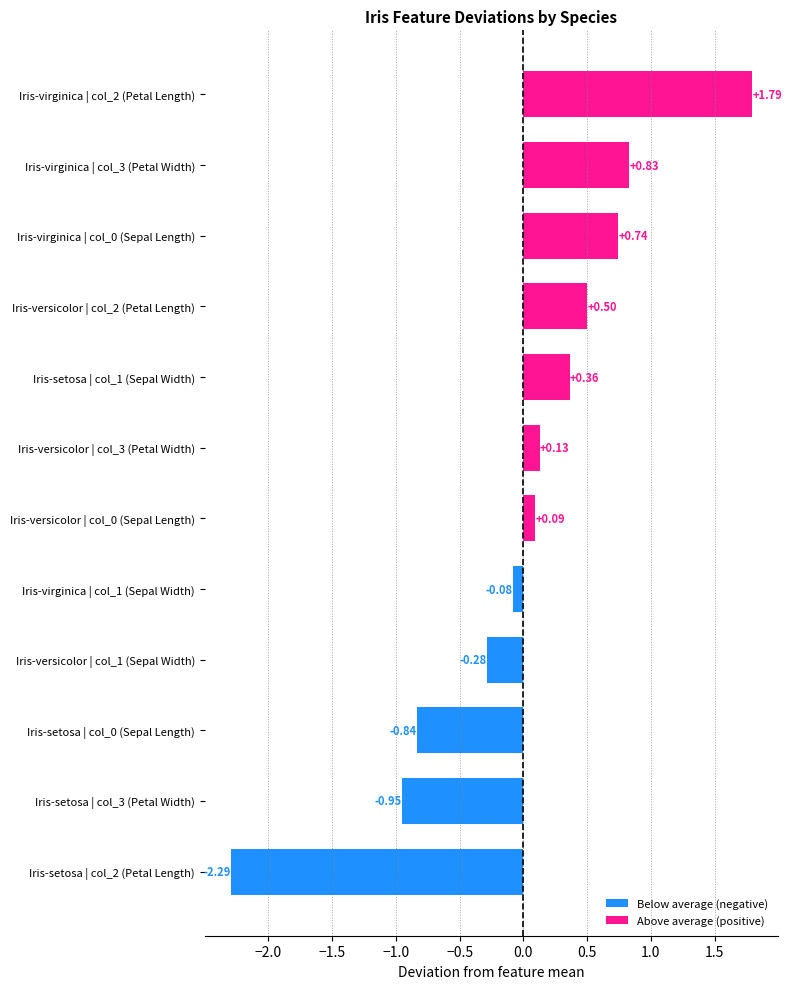

At which category does the chart reach its peak across all series?

Iris-virginica | col_2 (Petal Length)